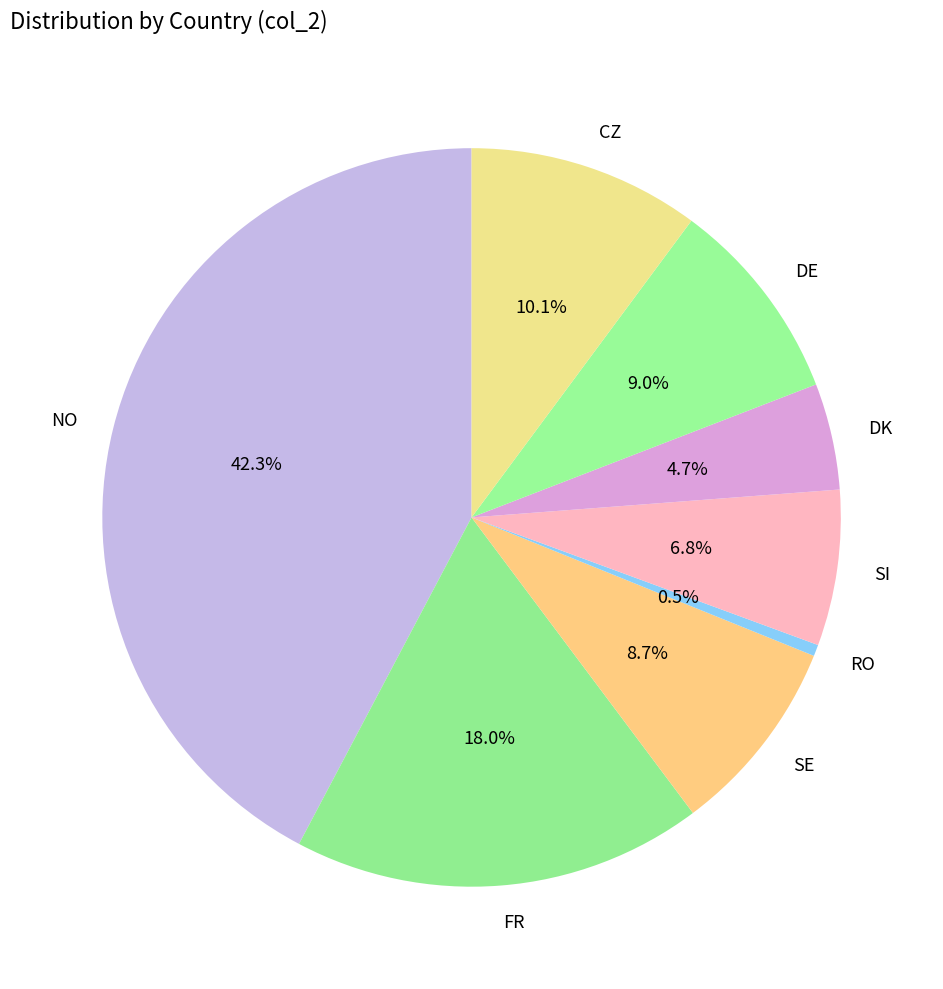

What portion of the pie excludes RO?

99.5%